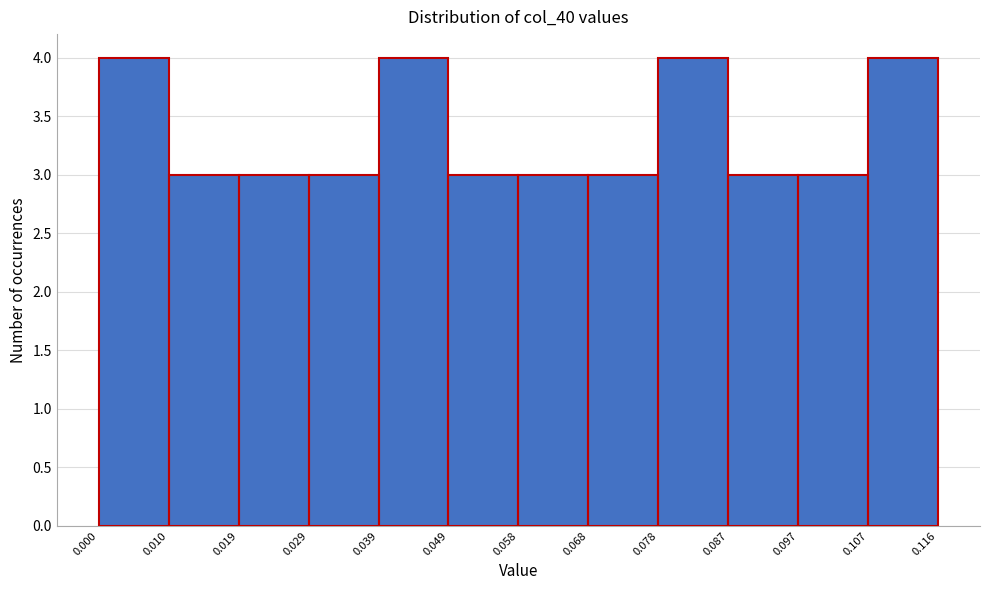

What is the height of the bar covering 0.029 to 0.039 on the x-axis? The values are not printed on the chart, so give them approximately, as read against the axis.

3